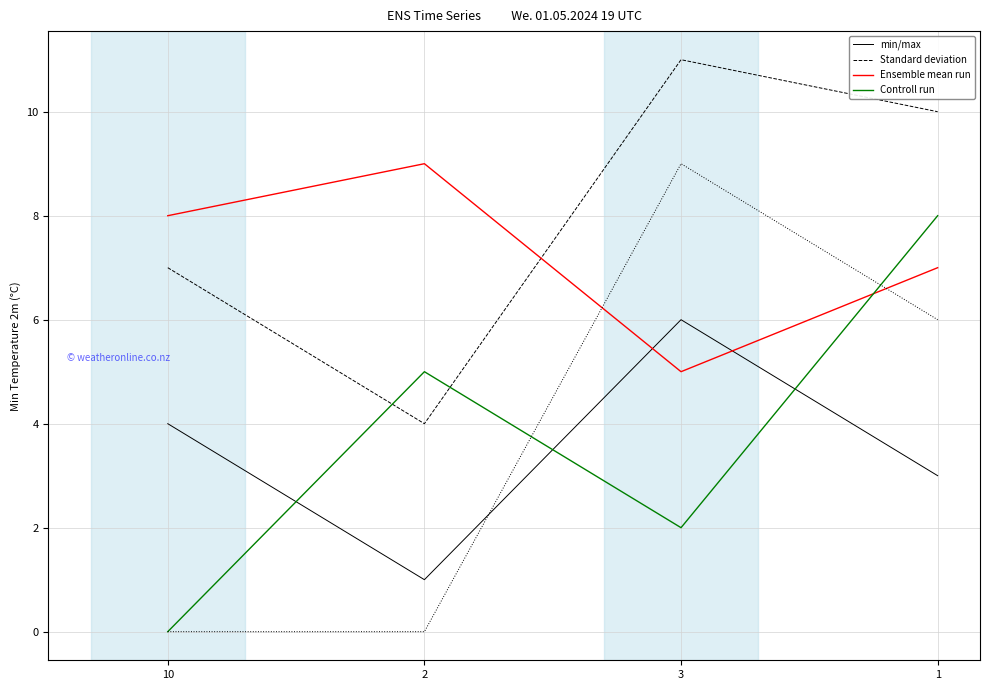

What is the label of the 3rd point from the left?

3